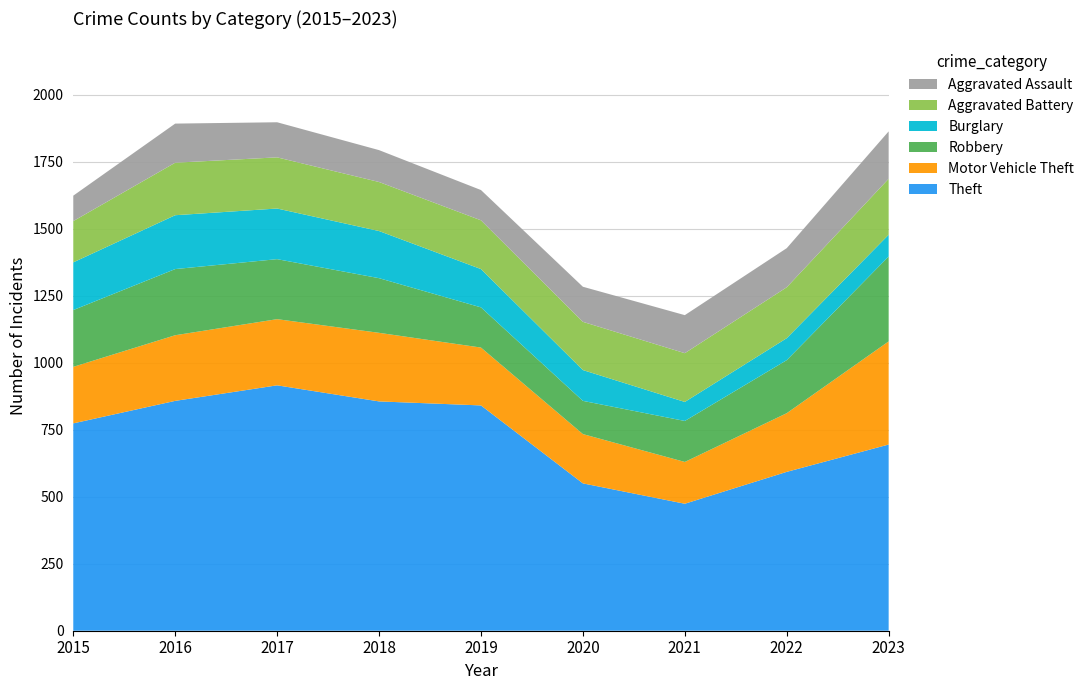

Reading left to right, what are all the values shown in this chart?

Theft: 2015=774	2016=858	2017=916	2018=856	2019=841	2020=550	2021=474	2022=593	2023=695
Motor Vehicle Theft: 2015=211	2016=245	2017=247	2018=256	2019=216	2020=184	2021=156	2022=219	2023=385
Robbery: 2015=212	2016=247	2017=224	2018=204	2019=150	2020=124	2021=153	2022=198	2023=317
Burglary: 2015=178	2016=201	2017=189	2018=176	2019=143	2020=115	2021=71	2022=82	2023=81
Aggravated Battery: 2015=154	2016=196	2017=191	2018=183	2019=182	2020=180	2021=182	2022=190	2023=209
Aggravated Assault: 2015=95	2016=146	2017=131	2018=119	2019=113	2020=131	2021=142	2022=146	2023=177